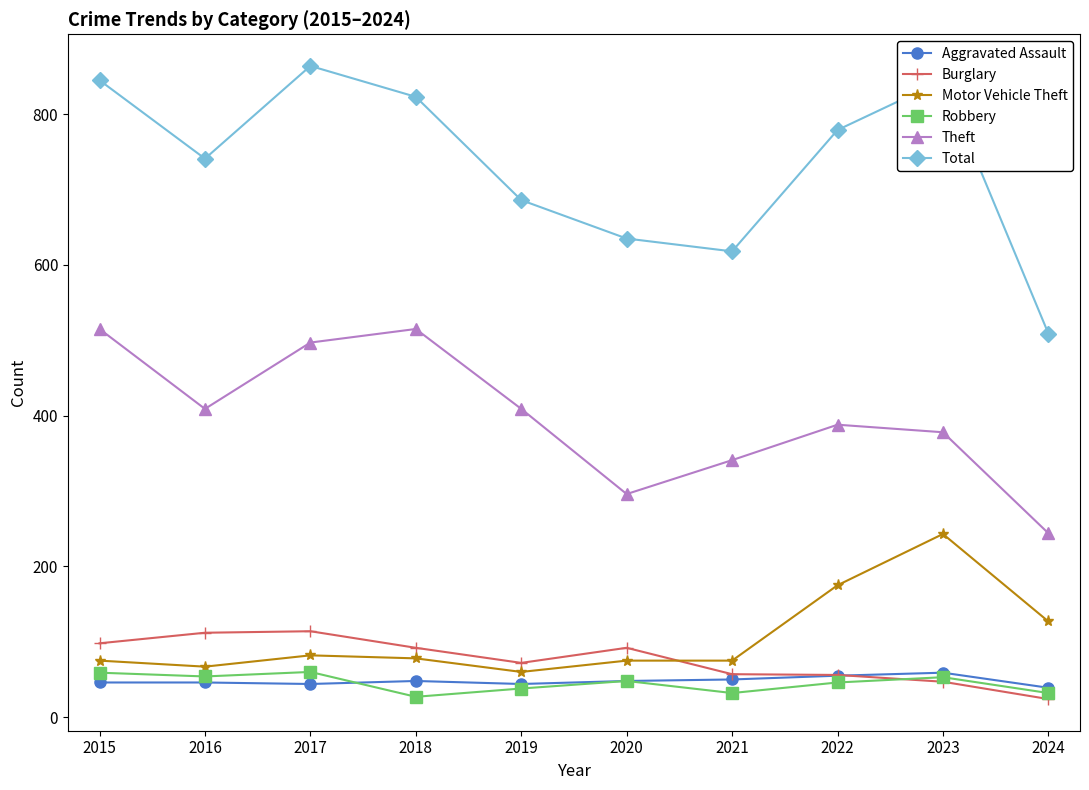

How many data points in Aggravated Assault are less than 48?

5